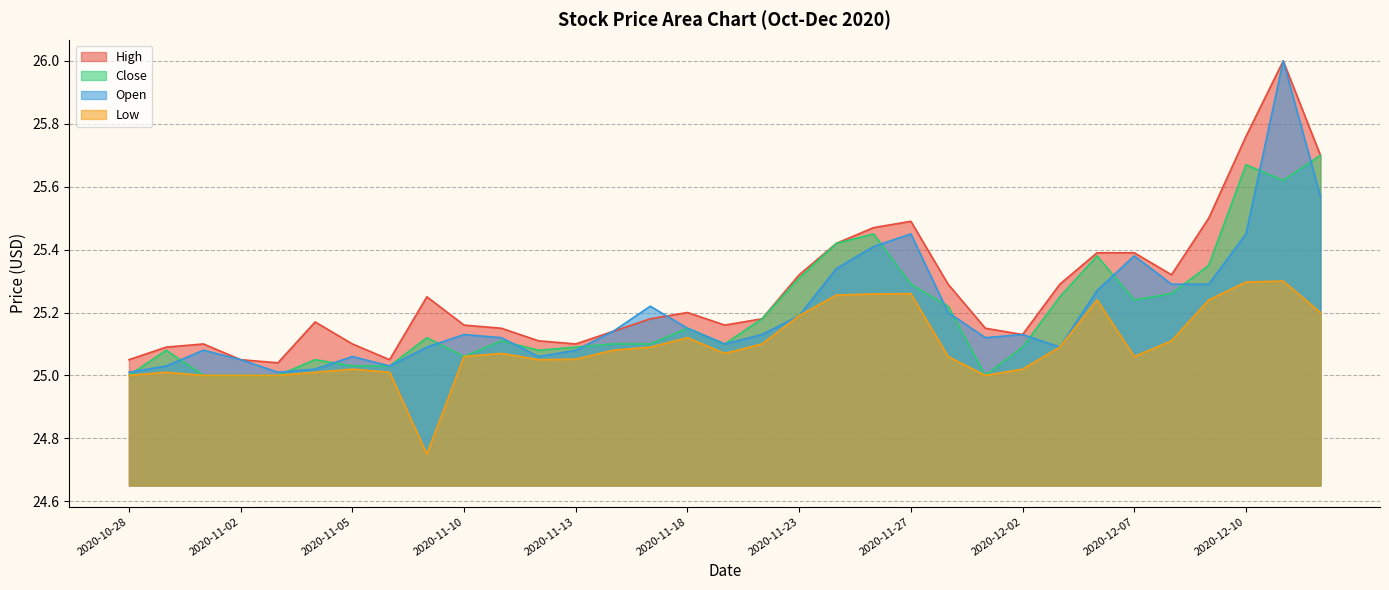

Is it true that Close equals 25.0 at 2020-10-30?

True